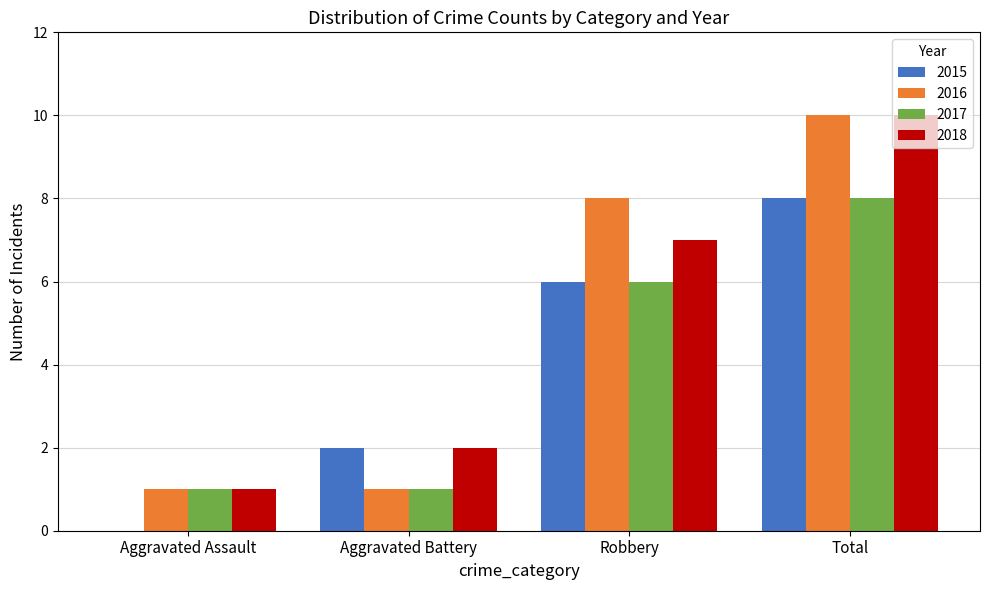

How many groups of bars are there?

4